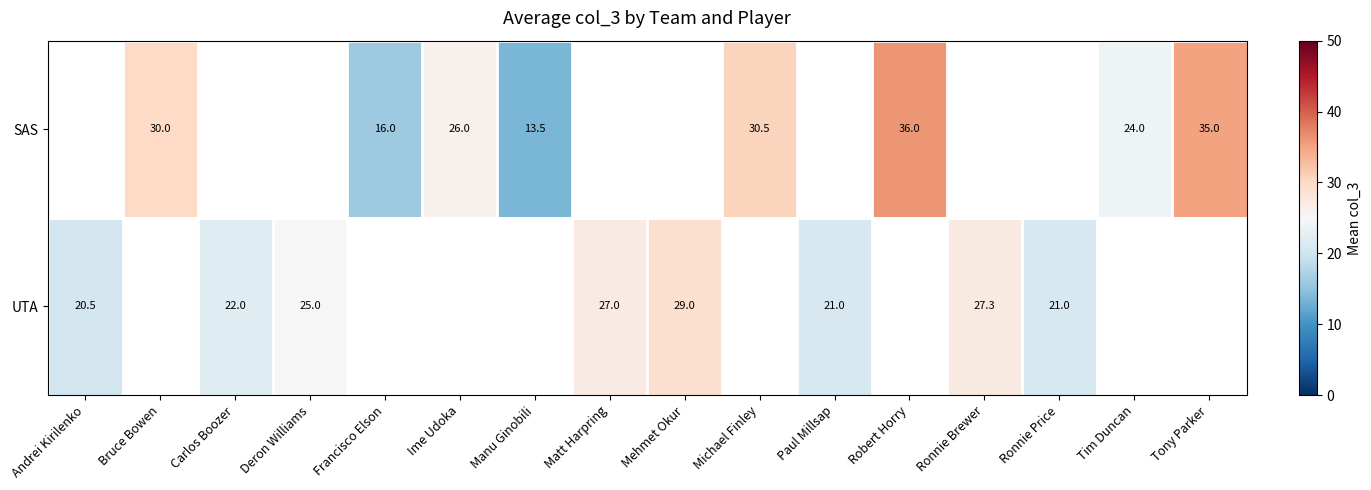

The value of SAS at Tim Duncan is 8.2. True or false?

False